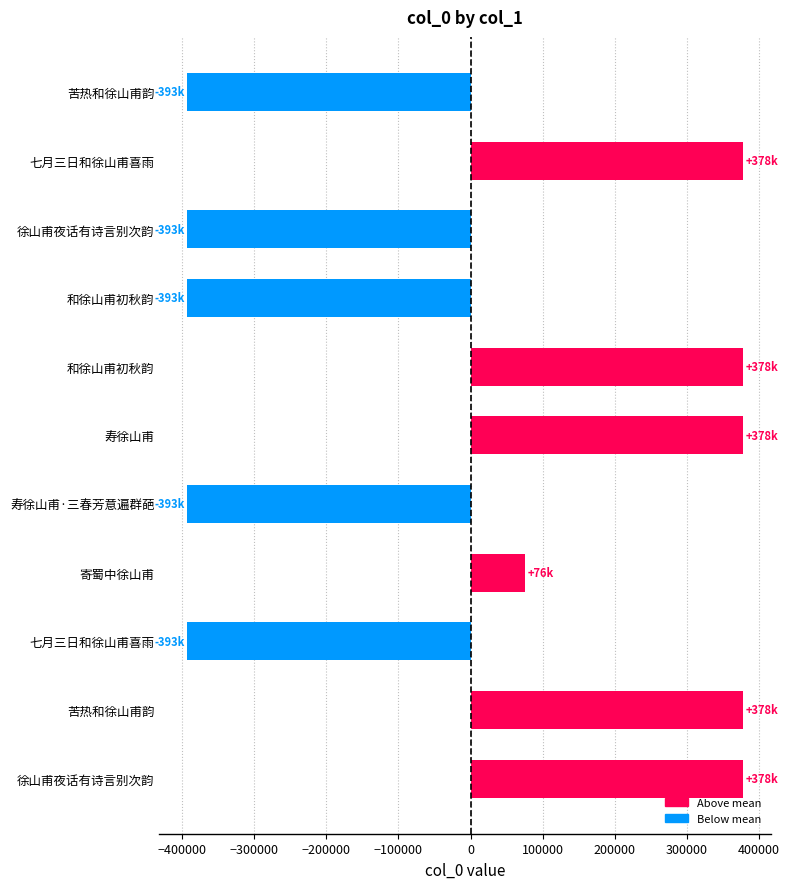

Are the bars horizontal?

Yes